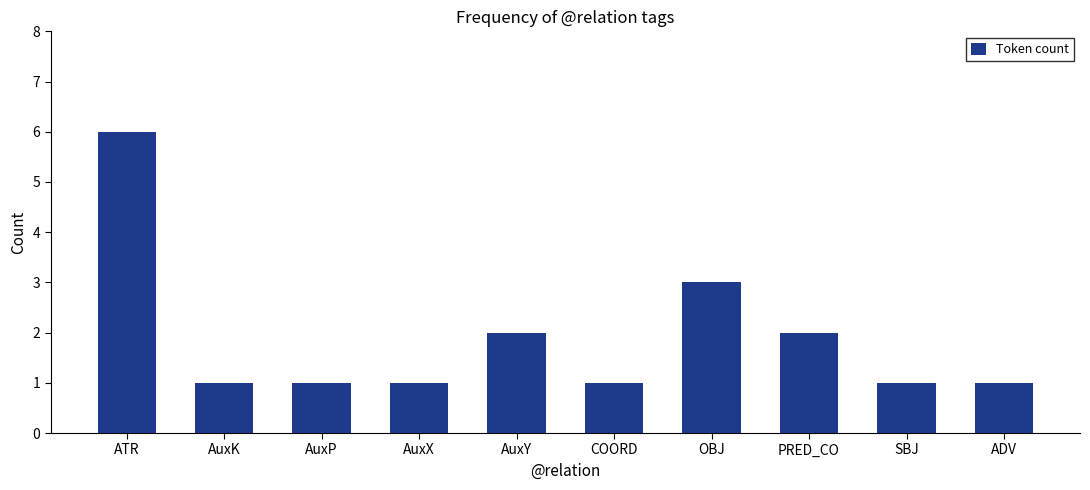

What is the approximate value at AuxX?

1